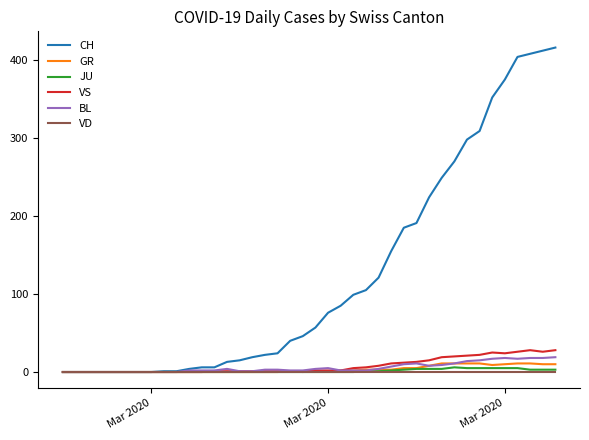

Does the chart have visible grid lines?

No